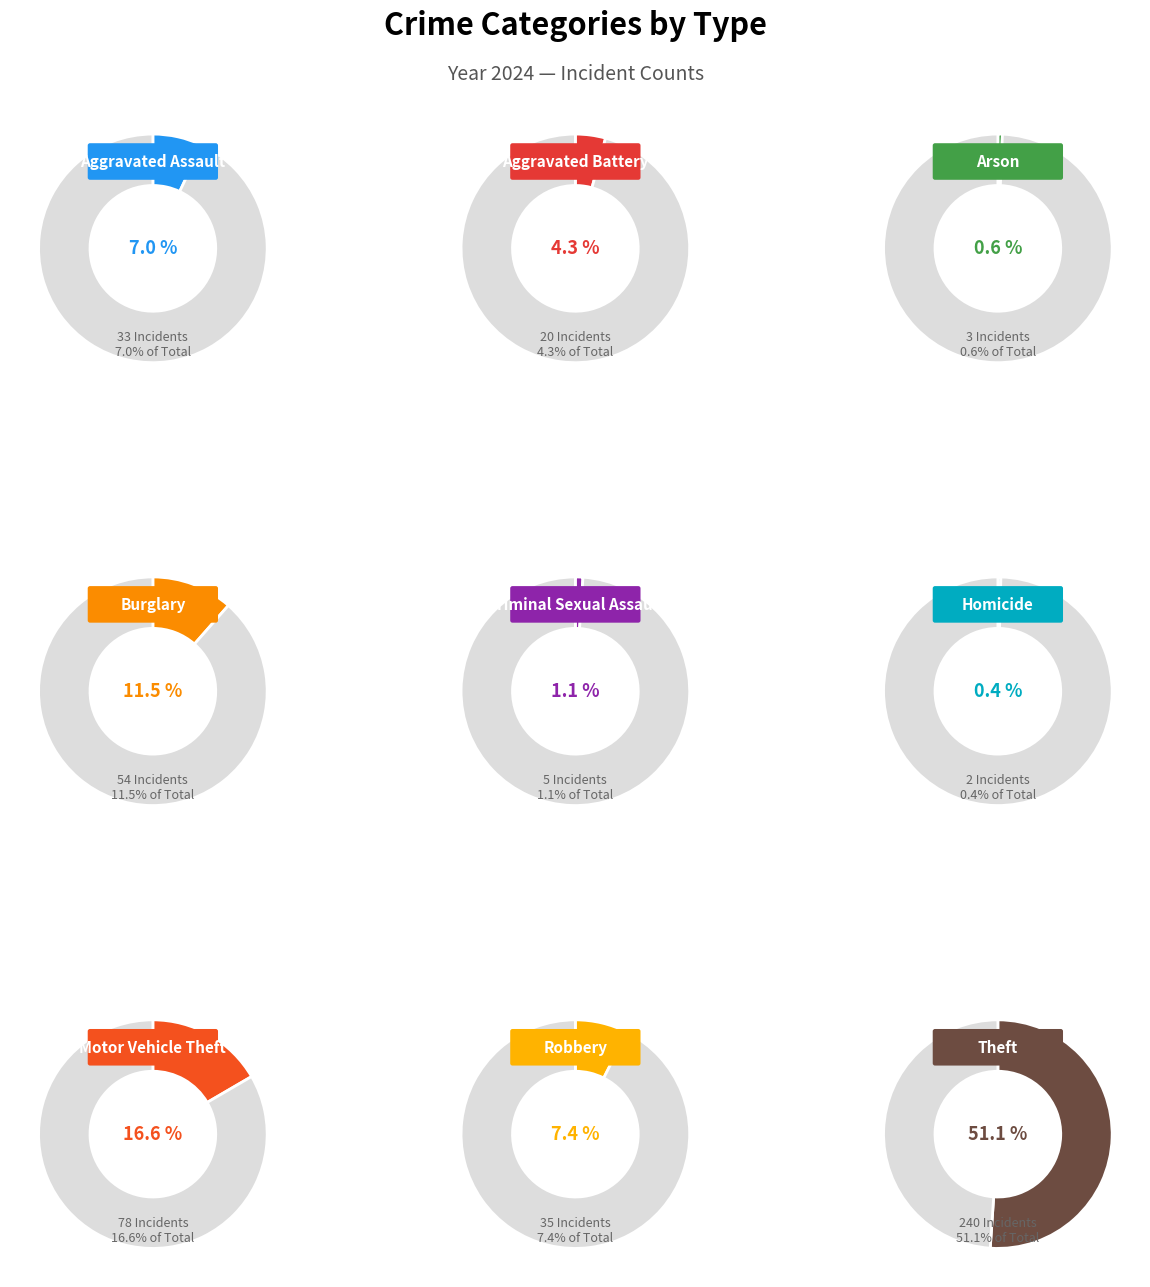

To the nearest percent, what is the combined percentage of Aggravated Battery and Aggravated Assault?

11%